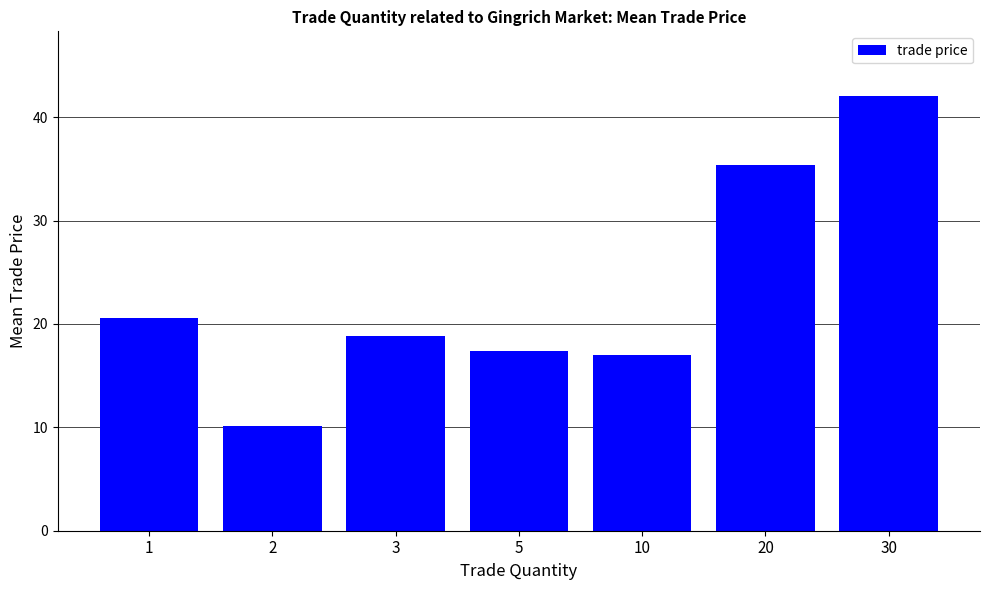

Reading left to right, what are all the values shown in this chart?

20.6	10.1	18.8	17.4	17.0	35.3	42.0